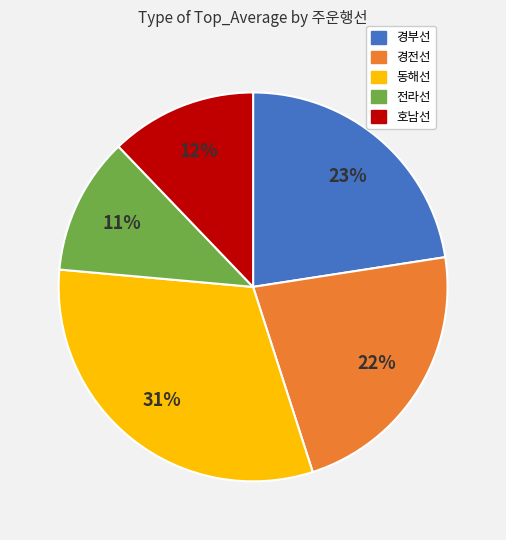

To the nearest percent, what is the average slice percentage?

20%